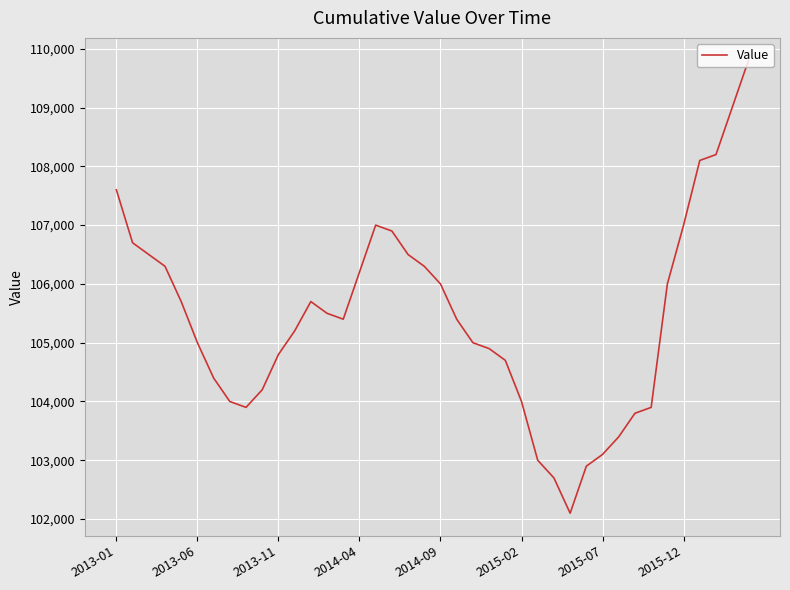

What is the difference between the maximum and minimum values?

7700